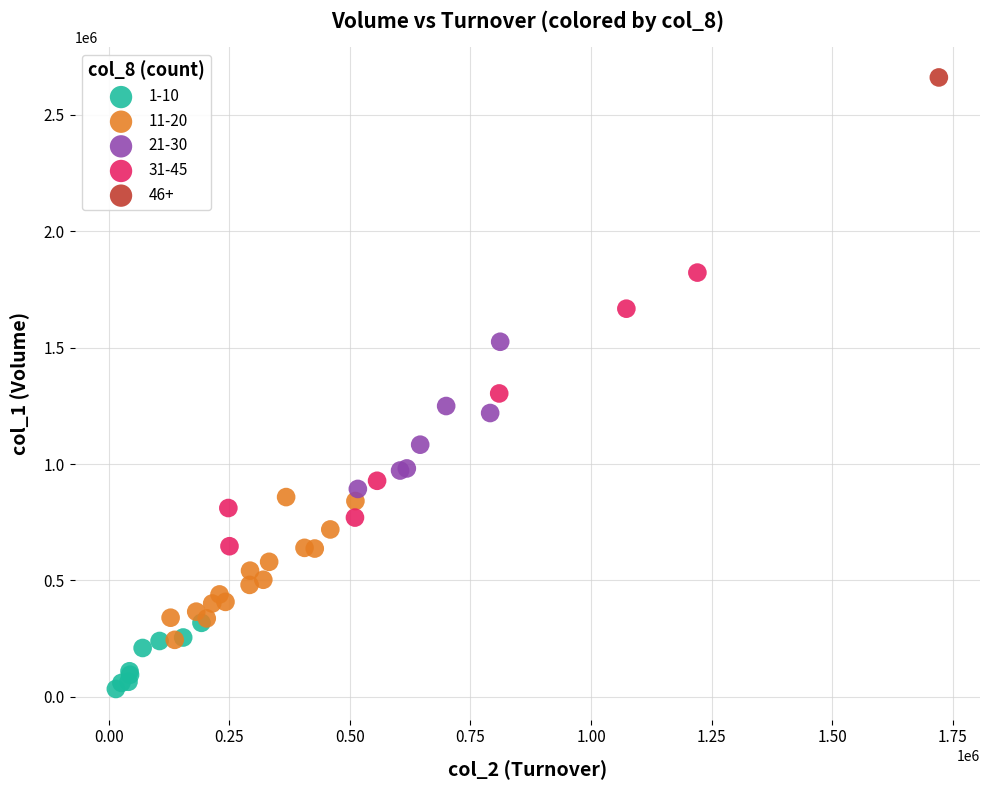

What are all the series names shown in the legend?

1-10, 11-20, 21-30, 31-45, 46+